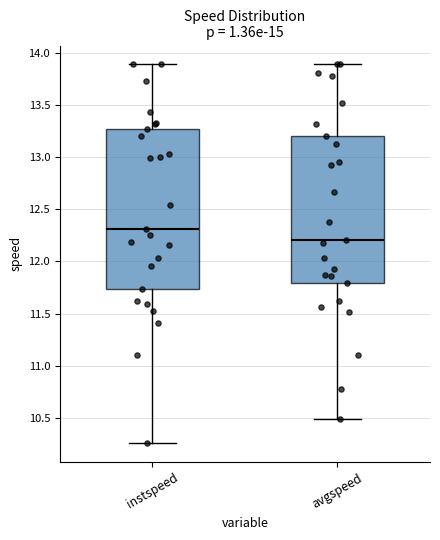

Comparing the boxes themselves (not the whiskers), which one is the tallest?

instspeed